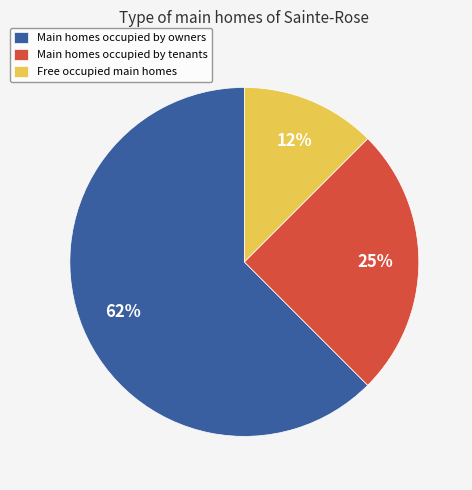

Combined, do Main homes occupied by owners and Main homes occupied by tenants account for over 50%?

Yes